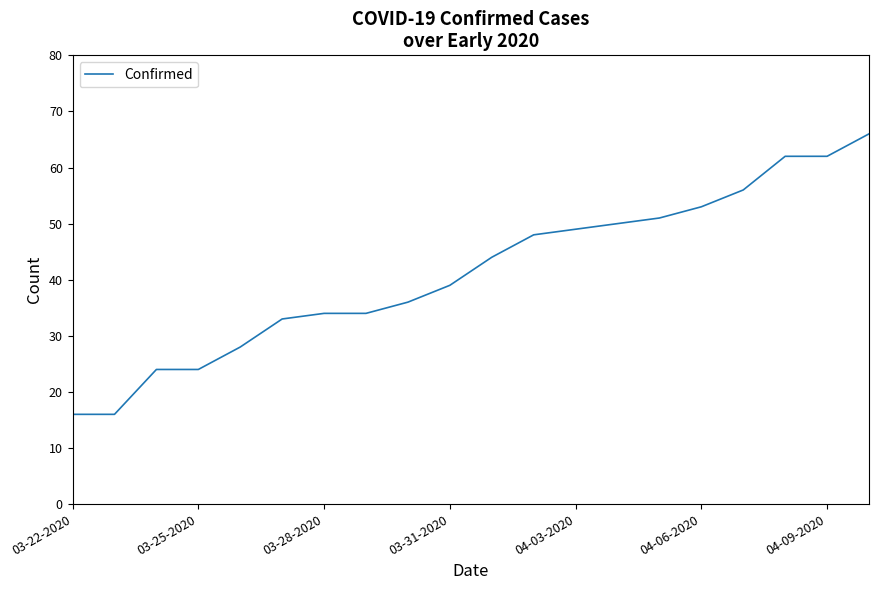

Reading left to right, transcribe all the data shown in this chart.

16	16	24	24	28	33	34	34	36	39	44	48	49	50	51	53	56	62	62	66